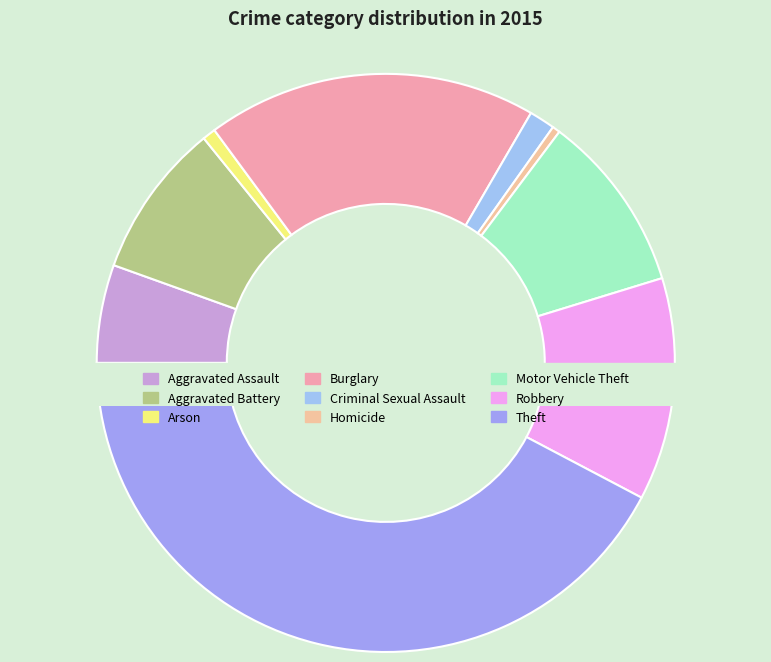

What is the change in value from Burglary to Theft?

+711